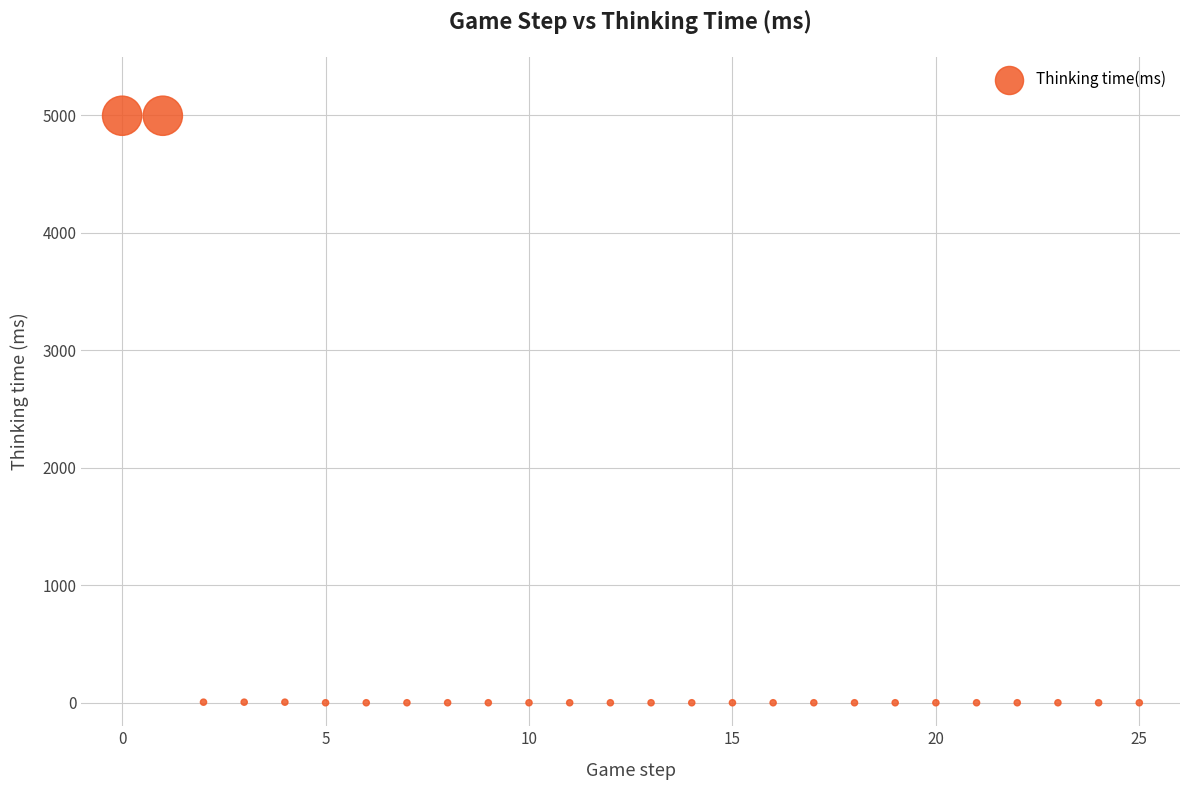

What is the range of Y values (max minus min)?

4997